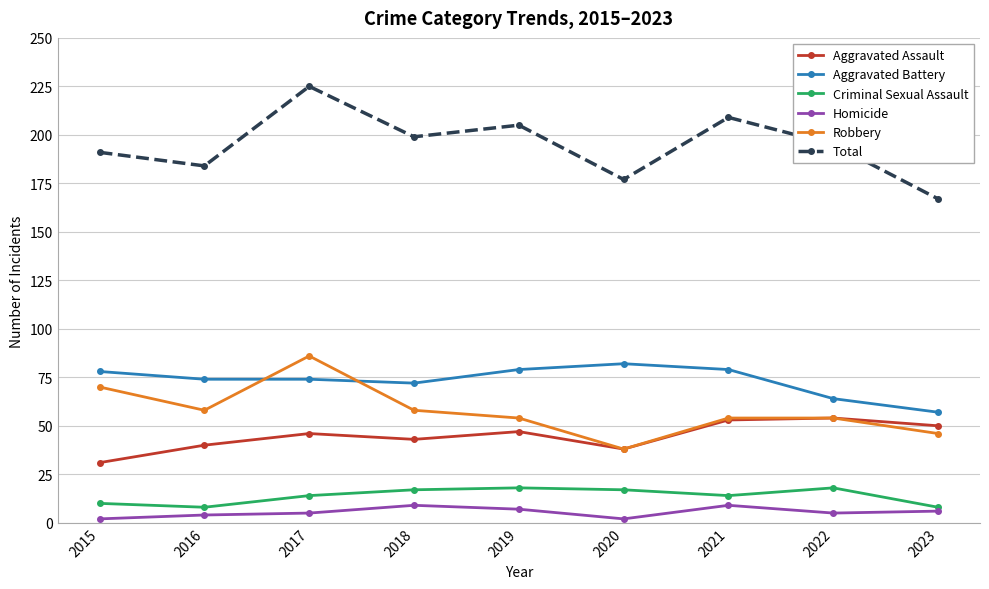

Reading left to right, list all the values displayed in this chart.

Aggravated Assault: 2015=31	2016=40	2017=46	2018=43	2019=47	2020=38	2021=53	2022=54	2023=50
Aggravated Battery: 2015=78	2016=74	2017=74	2018=72	2019=79	2020=82	2021=79	2022=64	2023=57
Criminal Sexual Assault: 2015=10	2016=8	2017=14	2018=17	2019=18	2020=17	2021=14	2022=18	2023=8
Homicide: 2015=2	2016=4	2017=5	2018=9	2019=7	2020=2	2021=9	2022=5	2023=6
Robbery: 2015=70	2016=58	2017=86	2018=58	2019=54	2020=38	2021=54	2022=54	2023=46
Total: 2015=191	2016=184	2017=225	2018=199	2019=205	2020=177	2021=209	2022=195	2023=167